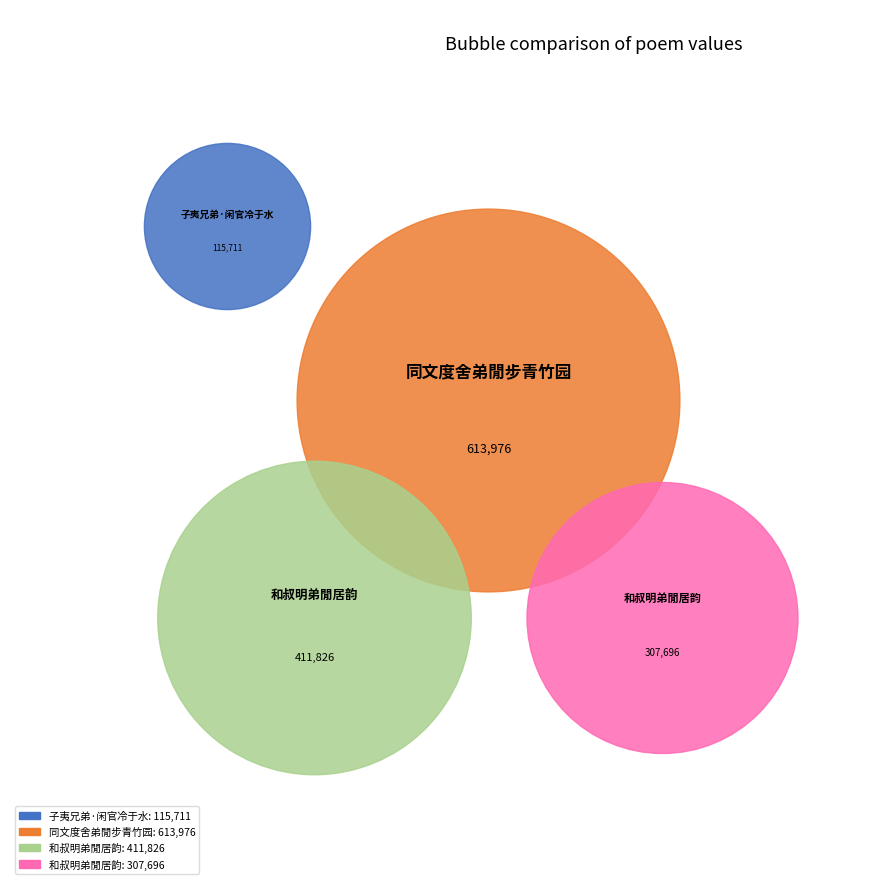

What is the total percentage of 和叔明弟閒居韵 and 子夷兄弟·闲官冷于水?

29.2%